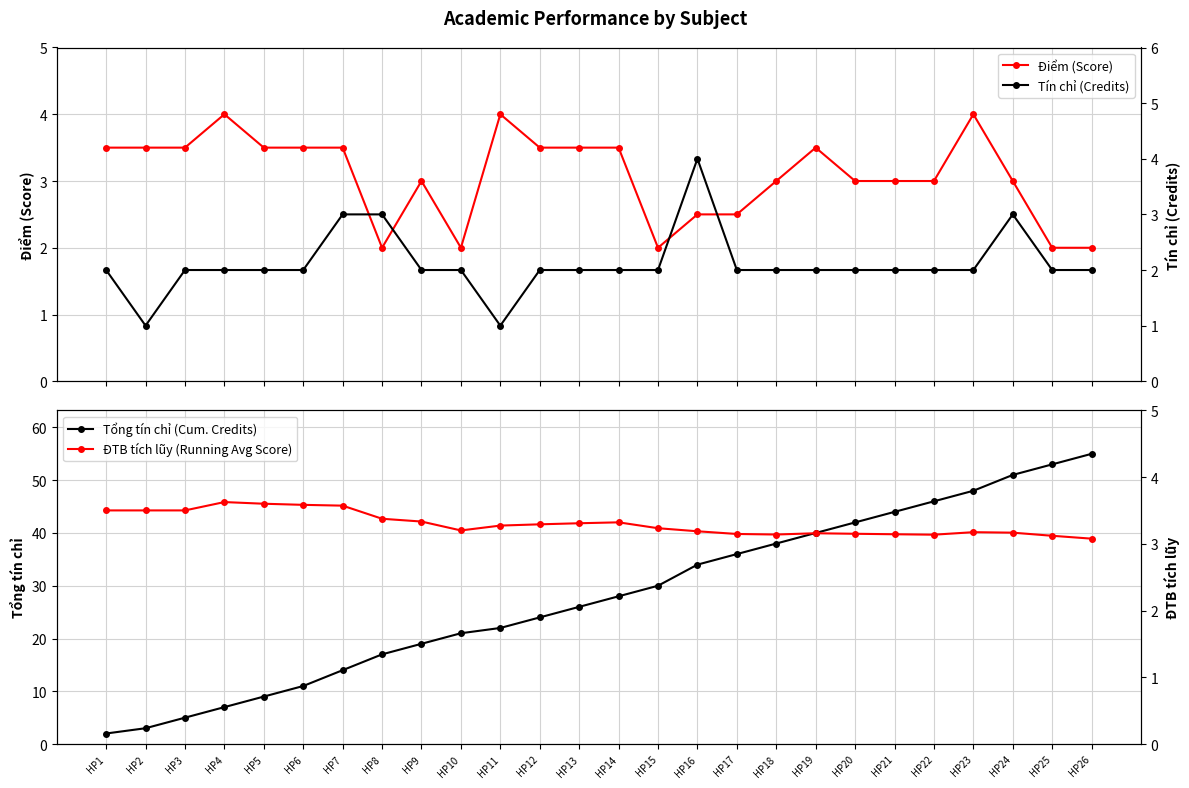

Reading left to right, list all the values displayed in this chart.

Điểm (Score): HP1=3.5	HP2=3.5	HP3=3.5	HP4=4.0	HP5=3.5	HP6=3.5	HP7=3.5	HP8=2.0	HP9=3.0	HP10=2.0	HP11=4.0	HP12=3.5	HP13=3.5	HP14=3.5	HP15=2.0	HP16=2.5	HP17=2.5	HP18=3.0	HP19=3.5	HP20=3.0	HP21=3.0	HP22=3.0	HP23=4.0	HP24=3.0	HP25=2.0	HP26=2.0
Tổng tín chỉ (Cum. Credits): HP1=2.0	HP2=3.0	HP3=5.0	HP4=7.0	HP5=9.0	HP6=11.0	HP7=14.0	HP8=17.0	HP9=19.0	HP10=21.0	HP11=22.0	HP12=24.0	HP13=26.0	HP14=28.0	HP15=30.0	HP16=34.0	HP17=36.0	HP18=38.0	HP19=40.0	HP20=42.0	HP21=44.0	HP22=46.0	HP23=48.0	HP24=51.0	HP25=53.0	HP26=55.0
Tín chỉ (Credits): HP1=2.0	HP2=1.0	HP3=2.0	HP4=2.0	HP5=2.0	HP6=2.0	HP7=3.0	HP8=3.0	HP9=2.0	HP10=2.0	HP11=1.0	HP12=2.0	HP13=2.0	HP14=2.0	HP15=2.0	HP16=4.0	HP17=2.0	HP18=2.0	HP19=2.0	HP20=2.0	HP21=2.0	HP22=2.0	HP23=2.0	HP24=3.0	HP25=2.0	HP26=2.0
ĐTB tích lũy (Running Avg Score): HP1=3.5	HP2=3.5	HP3=3.5	HP4=3.6	HP5=3.6	HP6=3.6	HP7=3.6	HP8=3.4	HP9=3.3	HP10=3.2	HP11=3.3	HP12=3.3	HP13=3.3	HP14=3.3	HP15=3.2	HP16=3.2	HP17=3.1	HP18=3.1	HP19=3.2	HP20=3.1	HP21=3.1	HP22=3.1	HP23=3.2	HP24=3.2	HP25=3.1	HP26=3.1